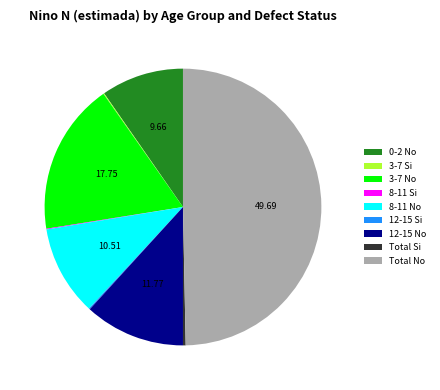

Is the sum of 12-15 No and Total No greater than half?

Yes